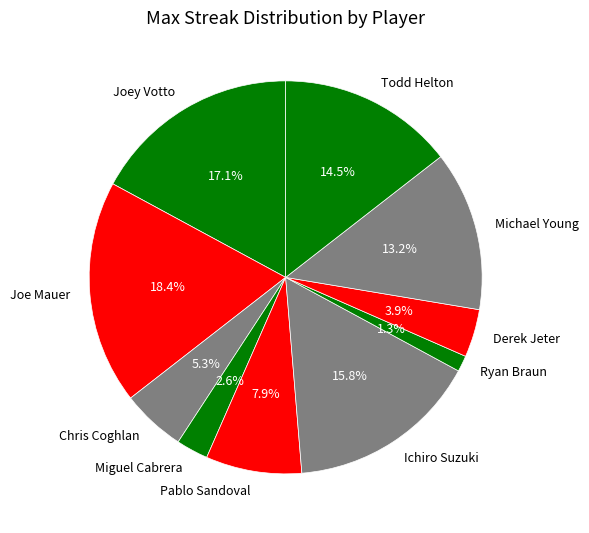

Does Ryan Braun represent more than half of the total?

No